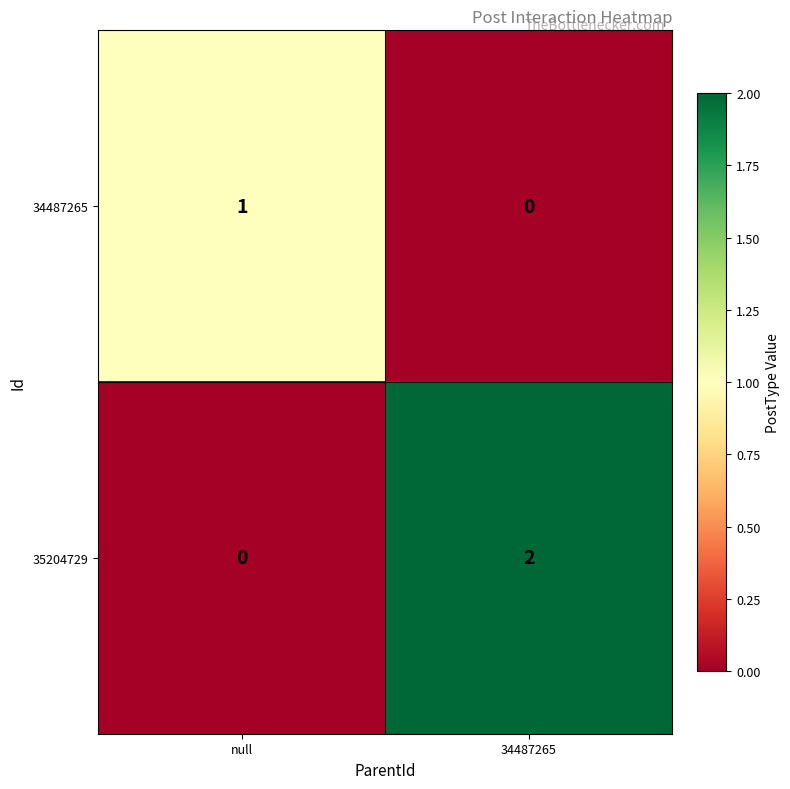

How many data points in 34487265 are less than 1?

1